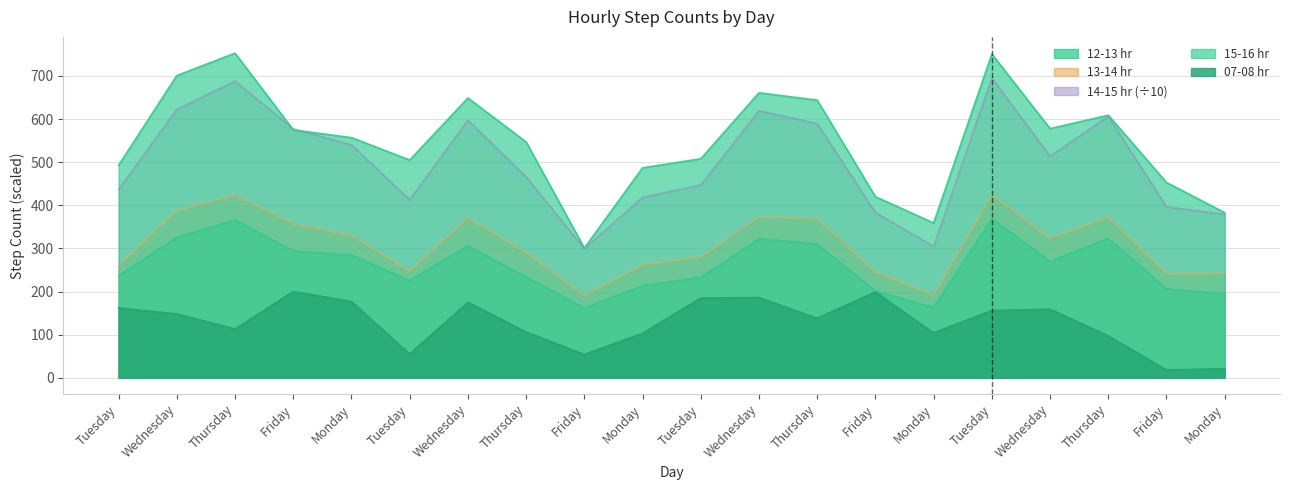

What is the difference between the highest and lowest values at Wednesday?

553.0